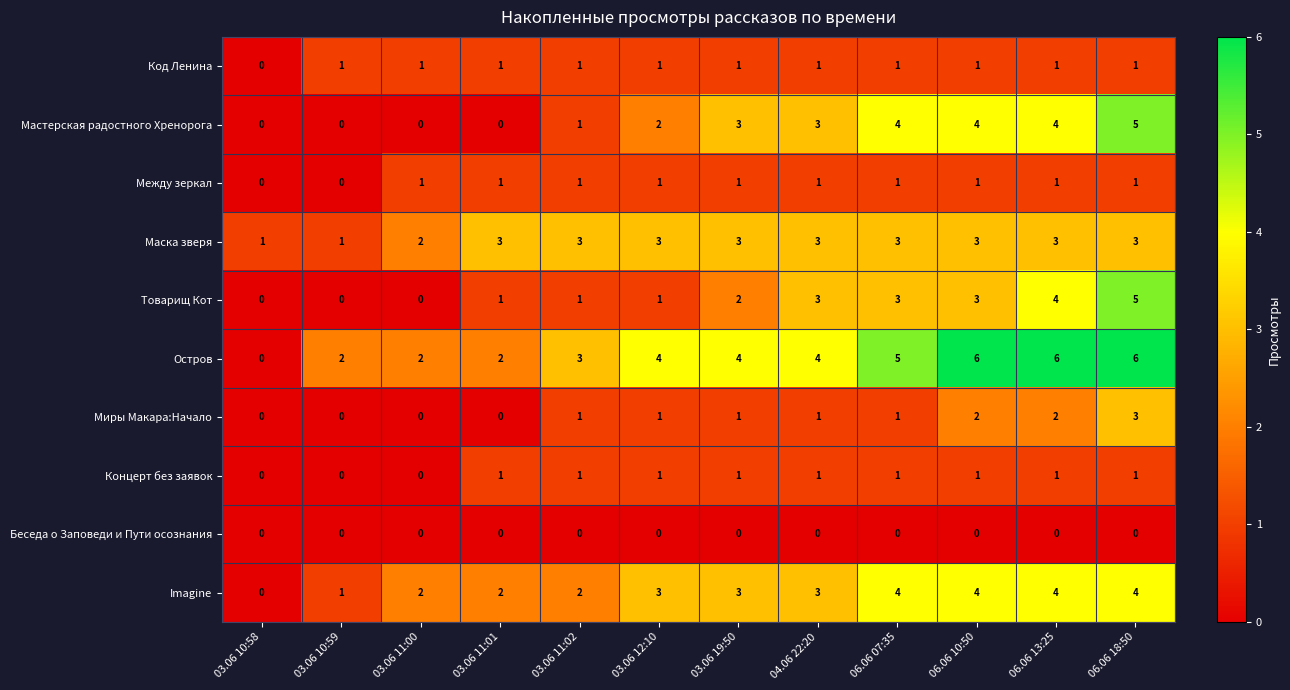

Which series changed the most between 03.06 10:58 and 03.06 12:10?

Остров